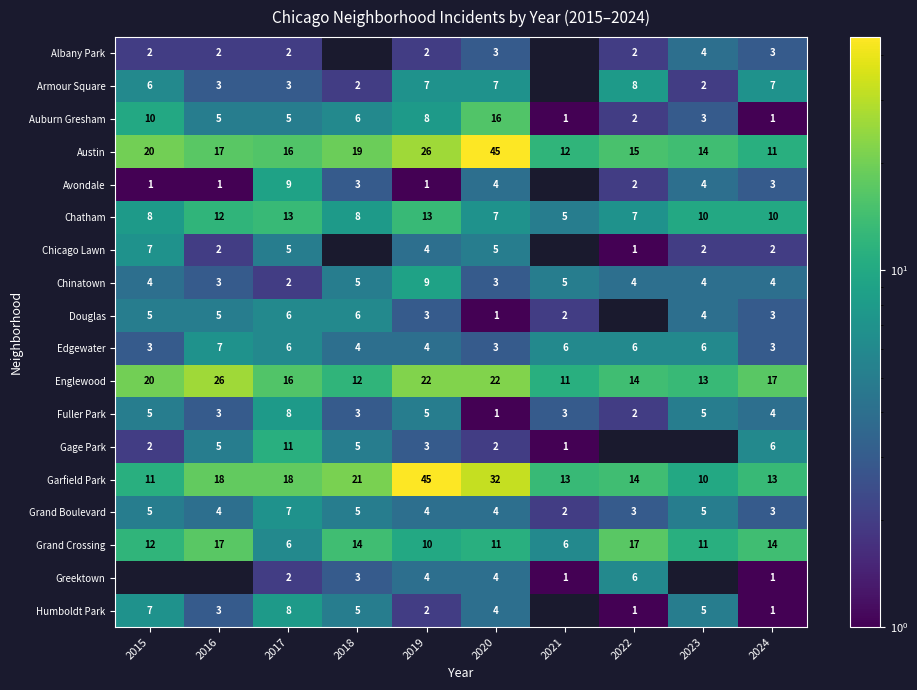

At how many categories does at least one series exceed 5?

10